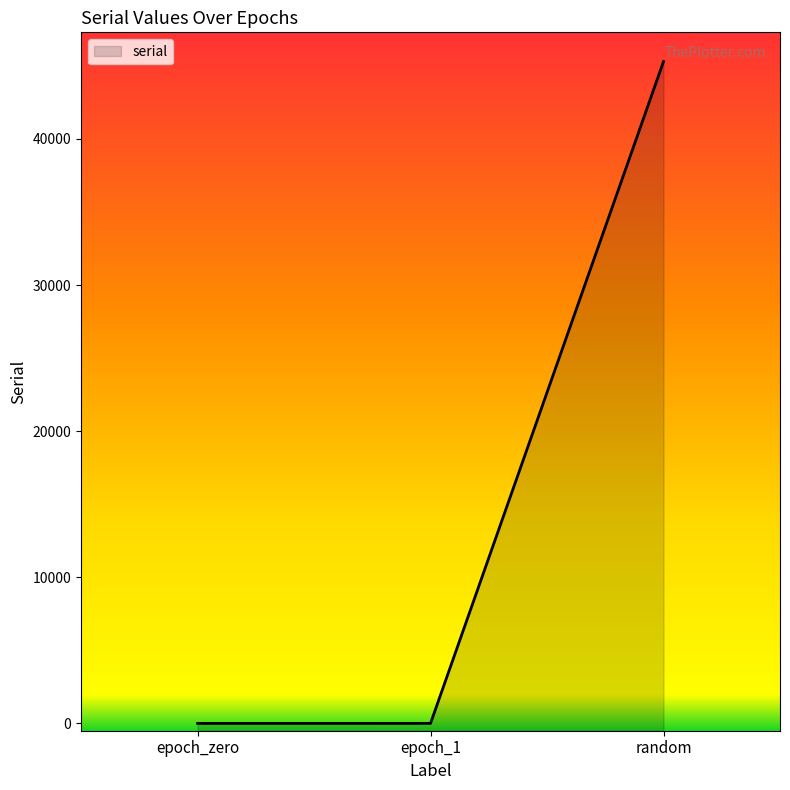

Which has a higher value, epoch_1 or random?

random